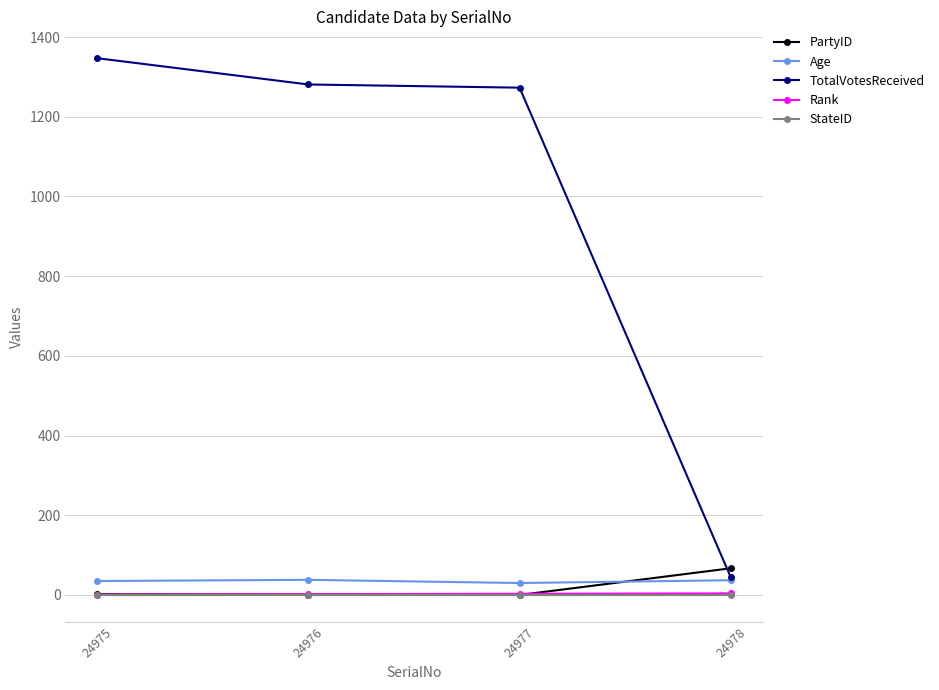

The value of PartyID at 24978 is 67. True or false?

True